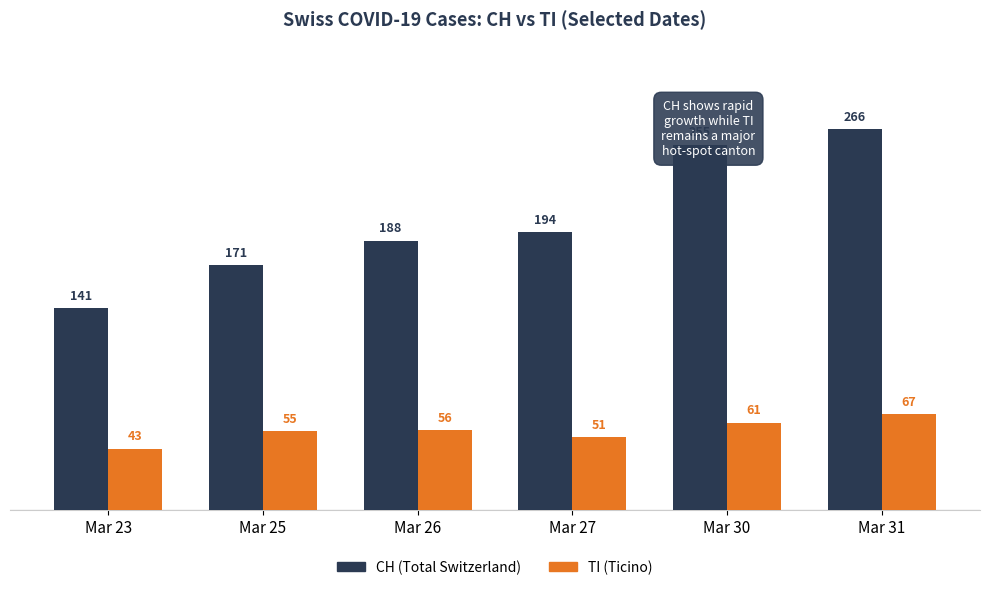

Reading left to right, extract all data points from this chart.

CH: Mar 23=141	Mar 25=171	Mar 26=188	Mar 27=194	Mar 30=255	Mar 31=266
TI: Mar 23=43	Mar 25=55	Mar 26=56	Mar 27=51	Mar 30=61	Mar 31=67